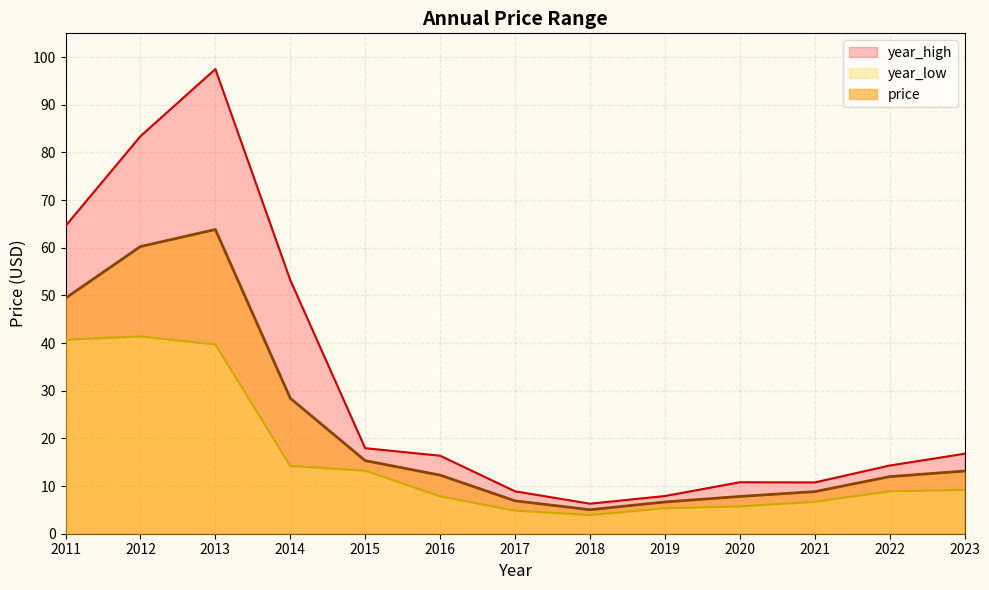

Is it true that year_low equals 13.9 at 2016?

False